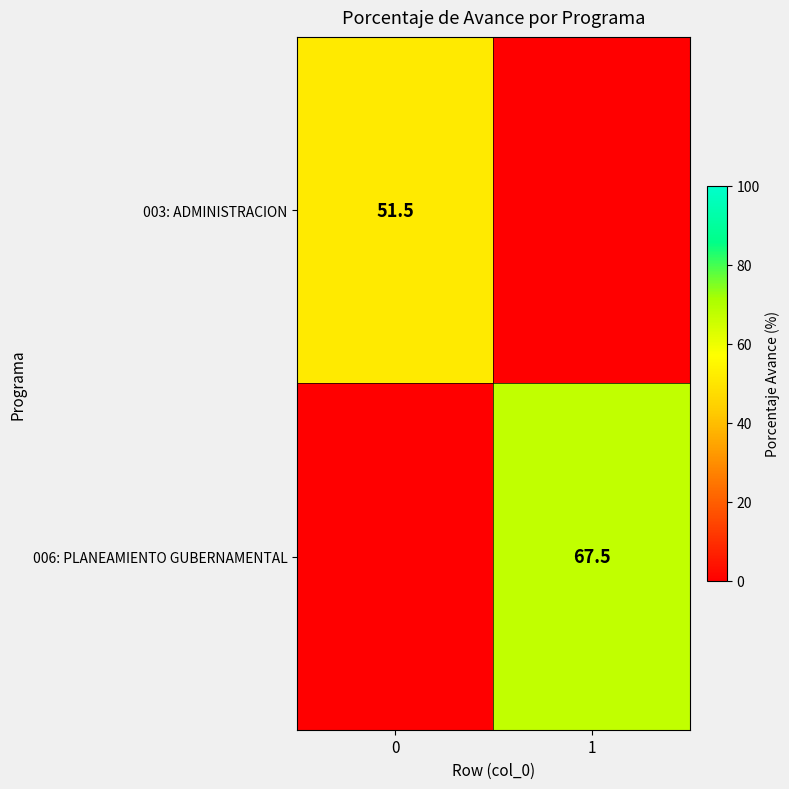

True or false: 006: PLANEAMIENTO GUBERNAMENTAL has a value of 67.5 at 1.

True